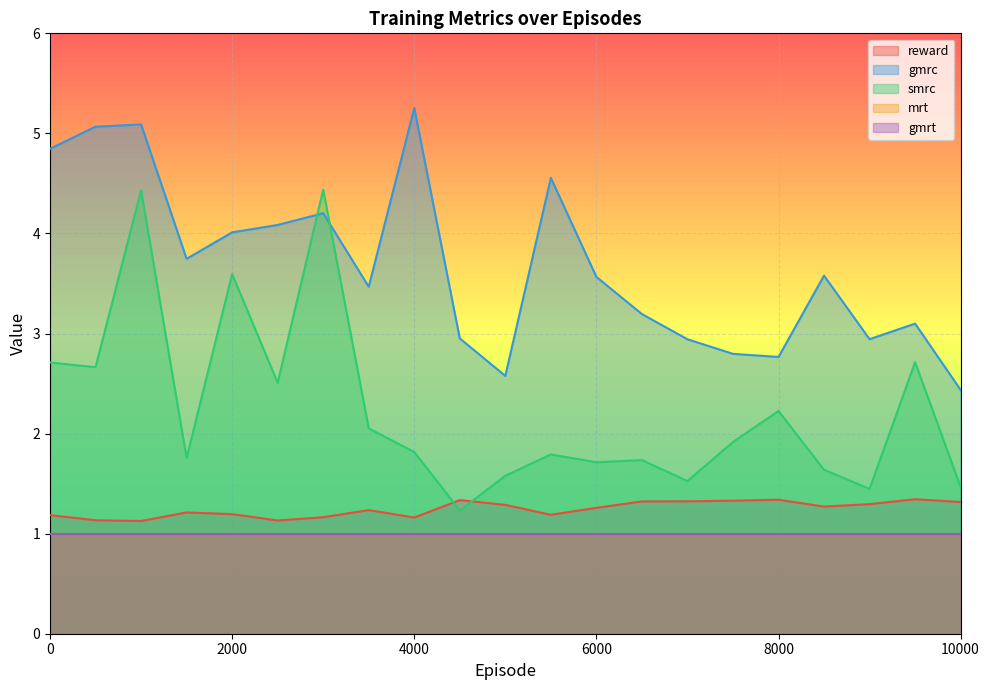

Which label corresponds to the smallest value in the chart?

1000